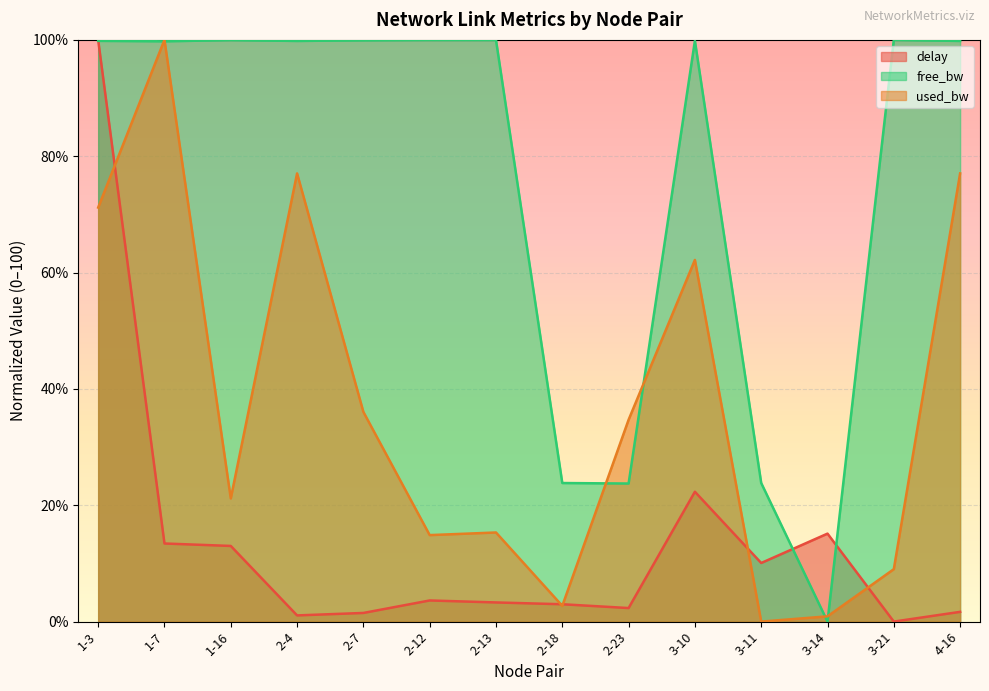

At 3-14, list the series in order from largest to smallest.

delay, used_bw, free_bw